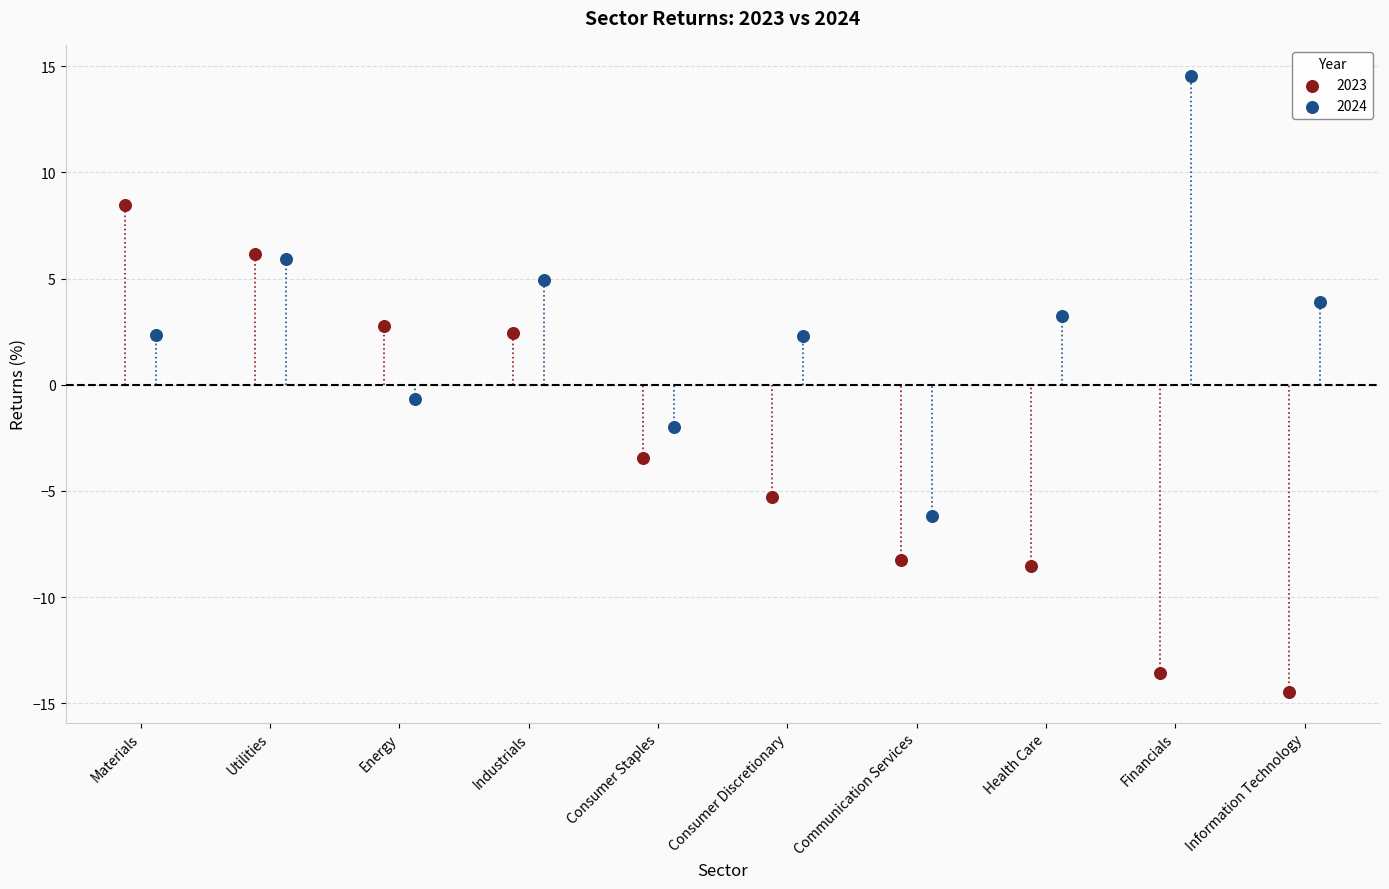

Which series contains the highest Y value?

2024